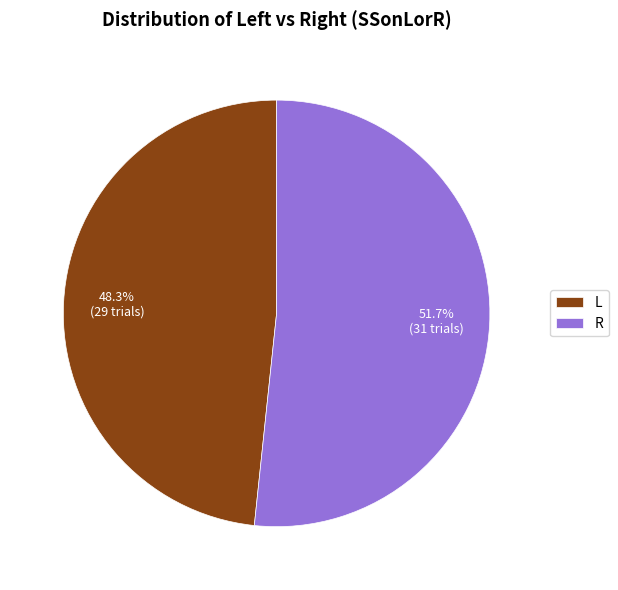

Is R the majority of the pie?

Yes